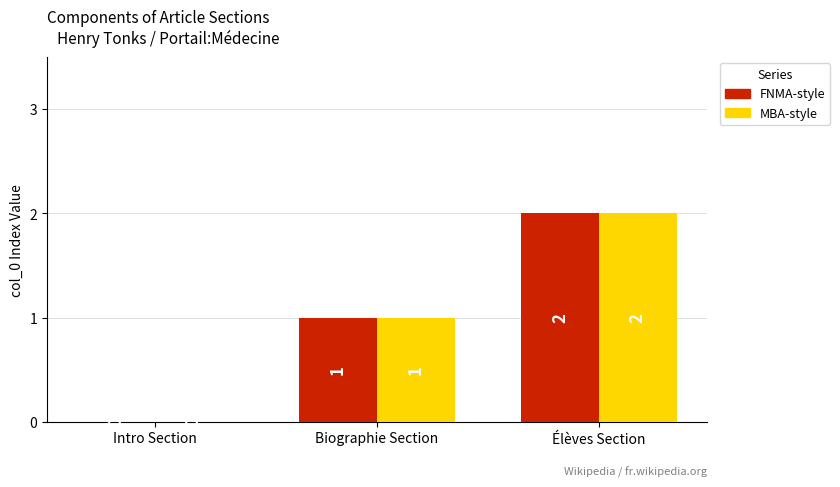

At which category does the chart reach its peak across all series?

Élèves Section